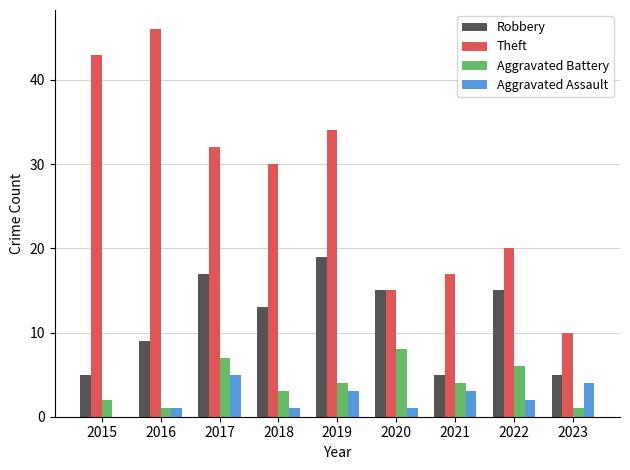

What is the maximum value shown in the chart?

46